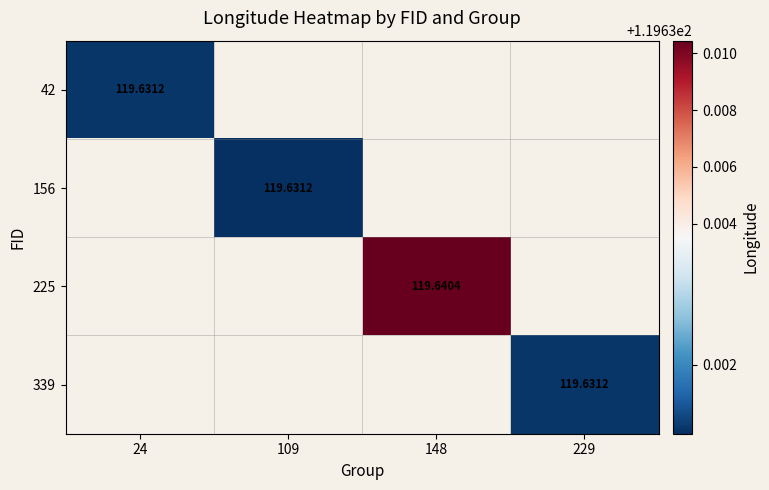

Is it true that 156 equals 119.6 at 109?

True